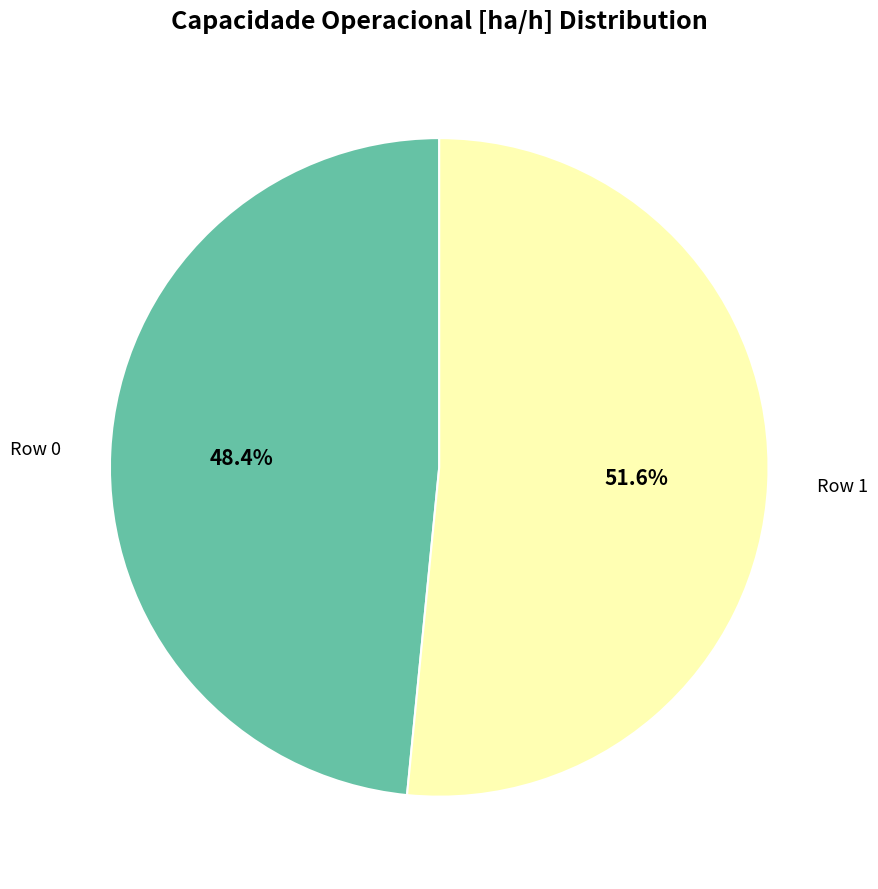

What percentage is the Row 1 slice, to the nearest percent?

52%